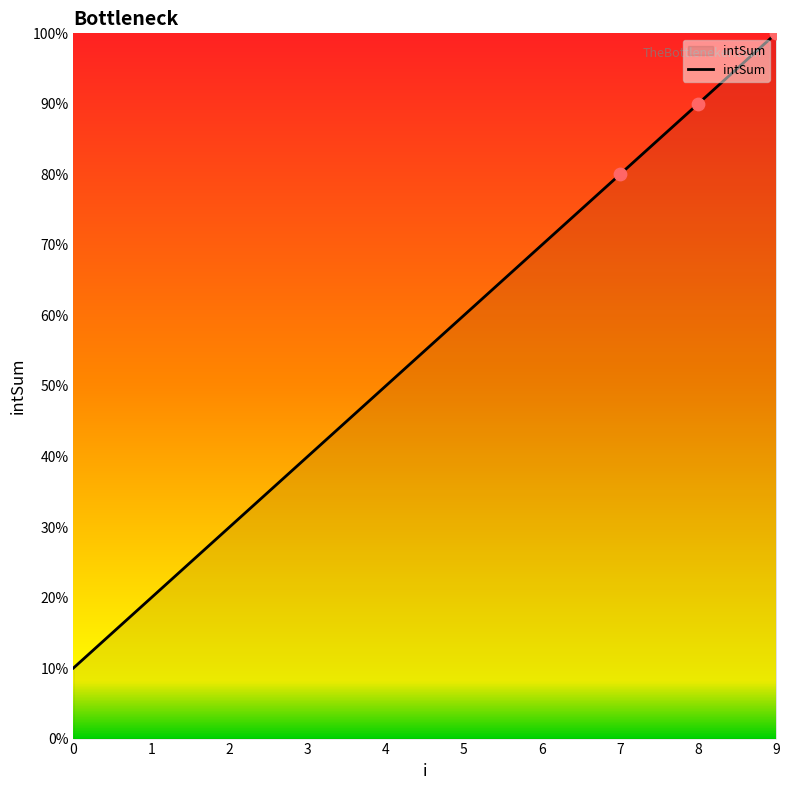

Approximately how many times larger is the value at 6 compared to 0?

7.0